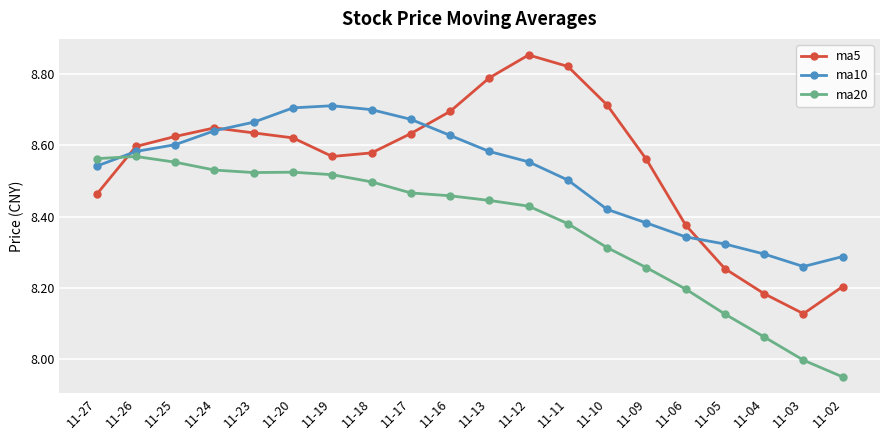

At which label does ma5 reach its peak?

11-12